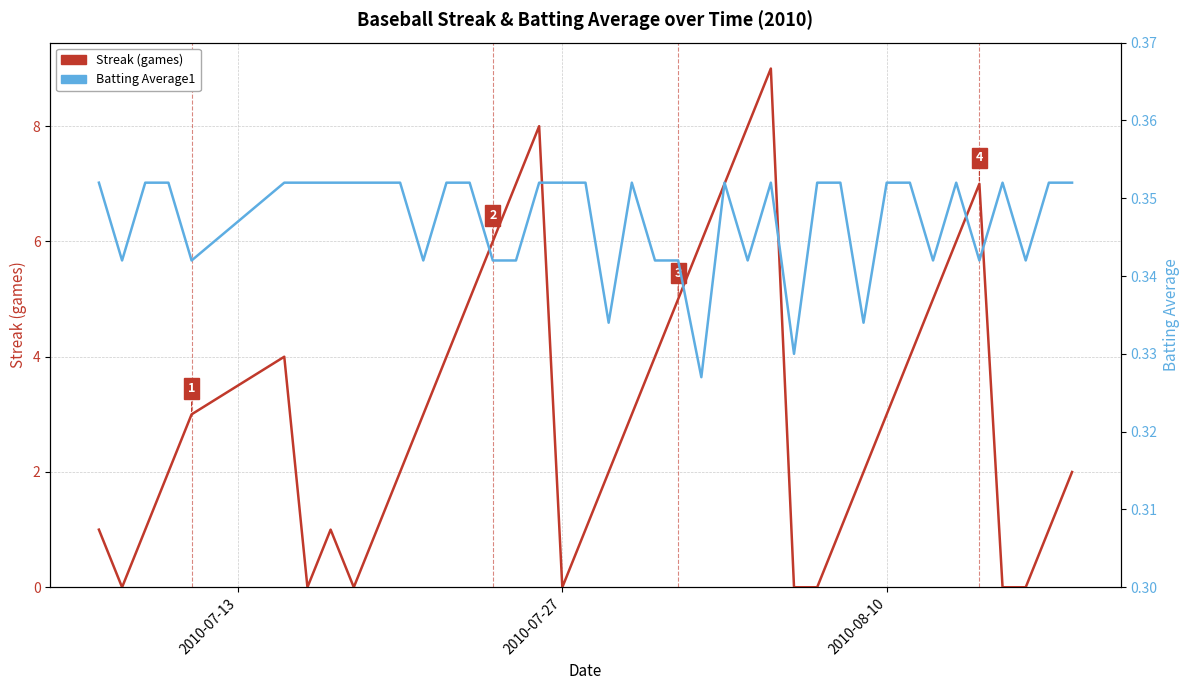

Which series has the largest total across all categories?

Streak (games)